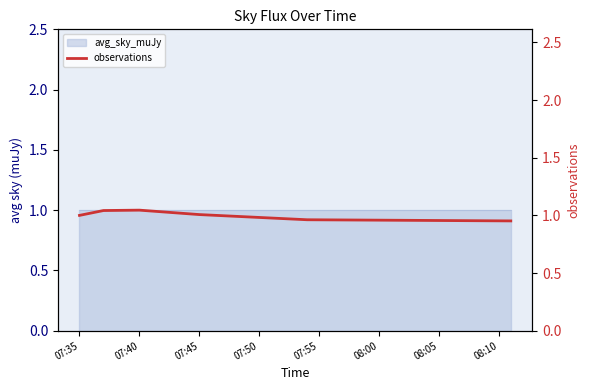

What is the label of the 1st point from the left?

07:35